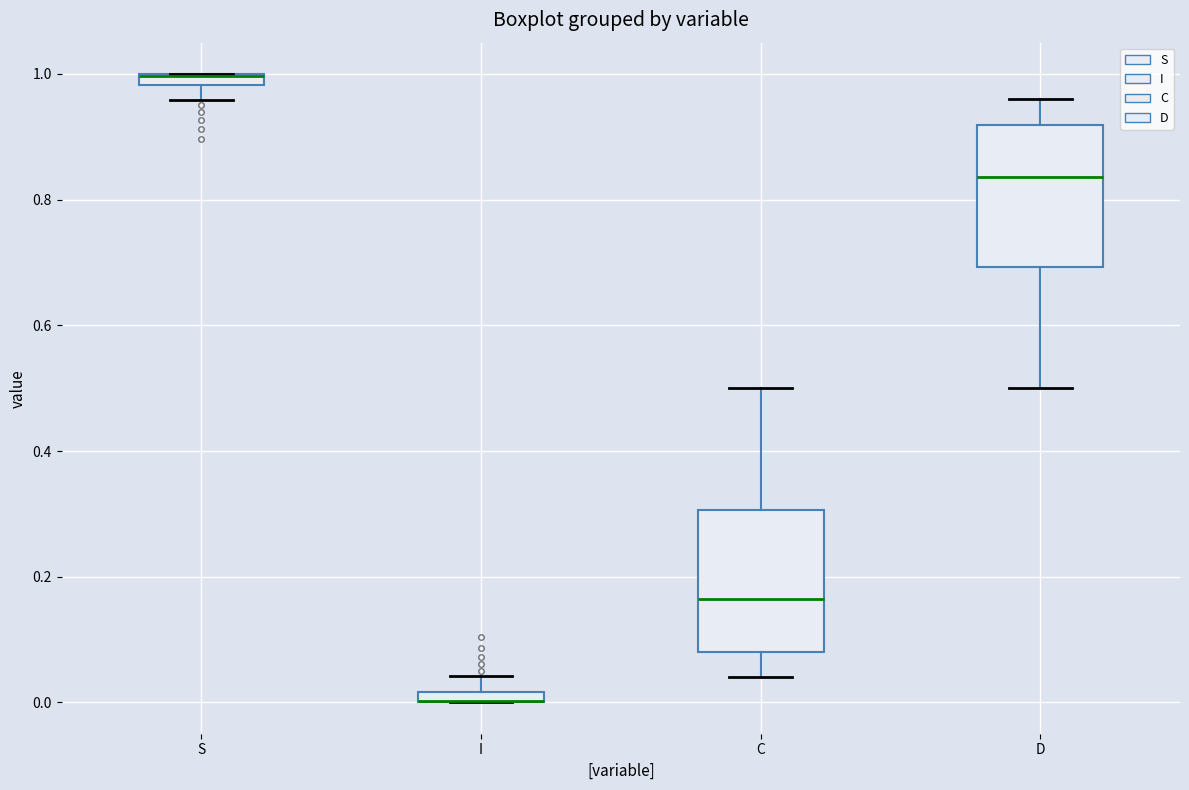

Where does the lower whisker of the box for C end on the y-axis? The values are not printed on the chart, so give them approximately, as read against the axis.

0.04